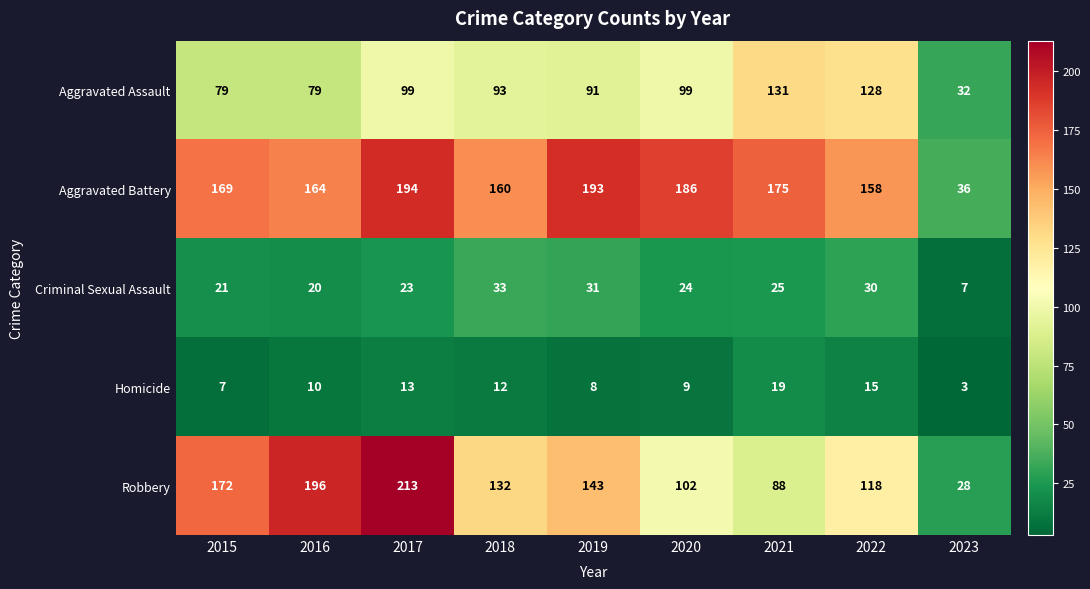

Rank the series at 2023 from lowest to highest value.

Homicide, Criminal Sexual Assault, Robbery, Aggravated Assault, Aggravated Battery